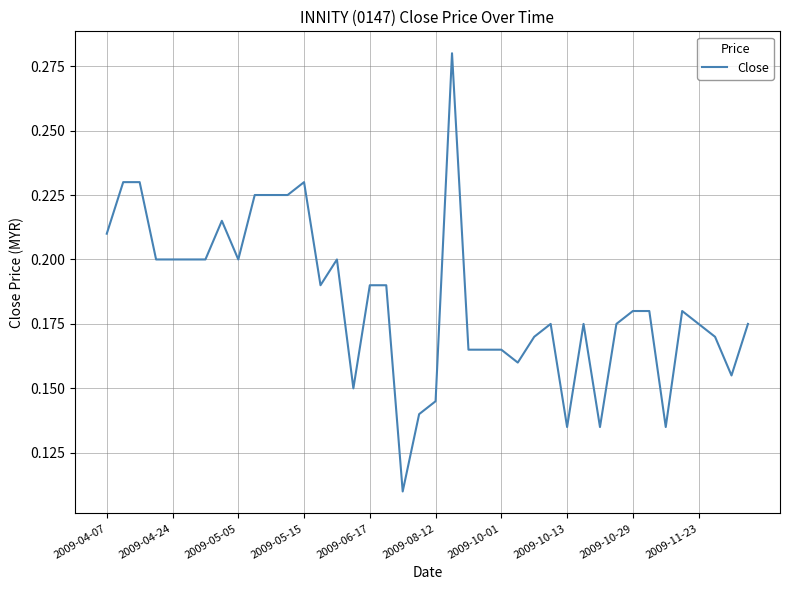

The value at 2009-04-07 is 0.3. True or false?

False